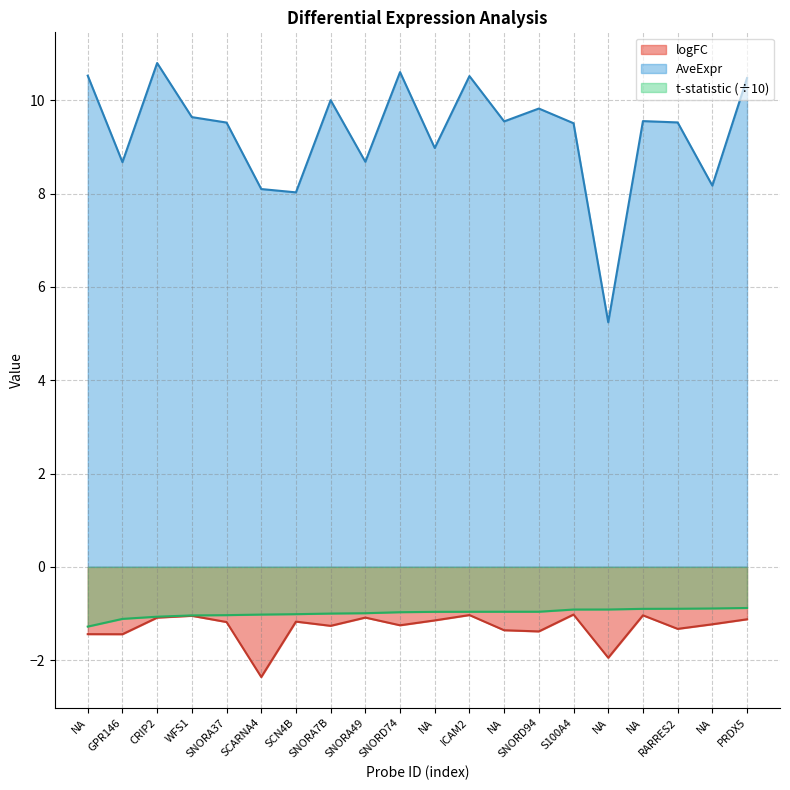

The logFC series shows -1.0 at ICAM2. True or false?

True